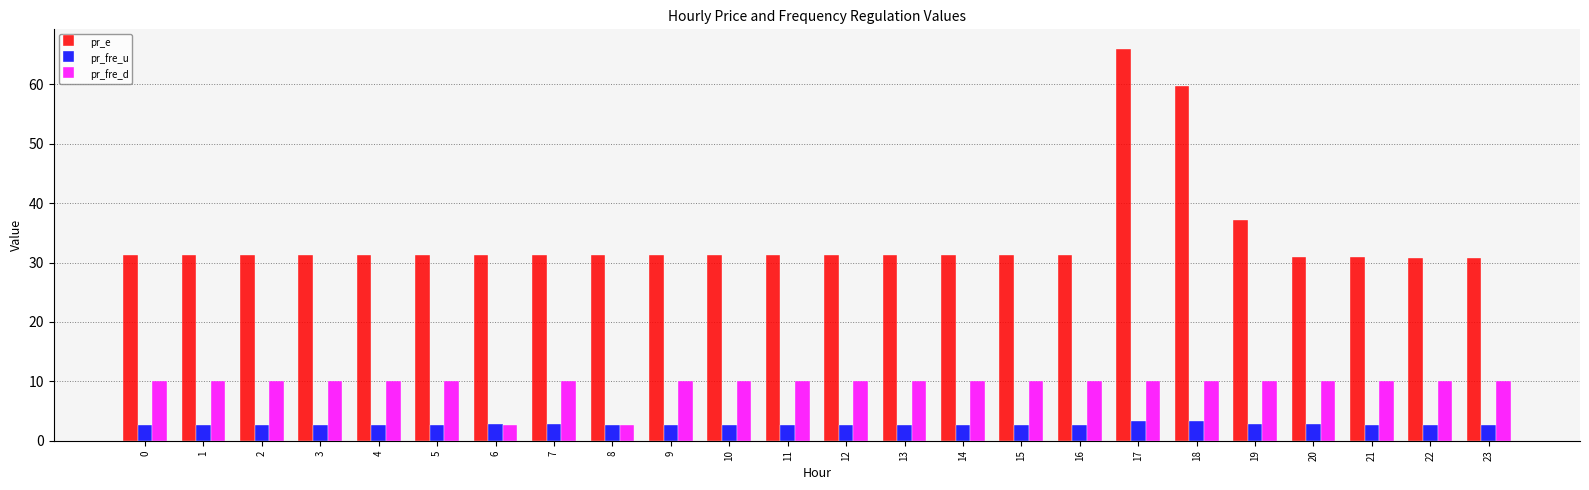

Rank the series at 5 from lowest to highest value.

pr_fre_u, pr_fre_d, pr_e